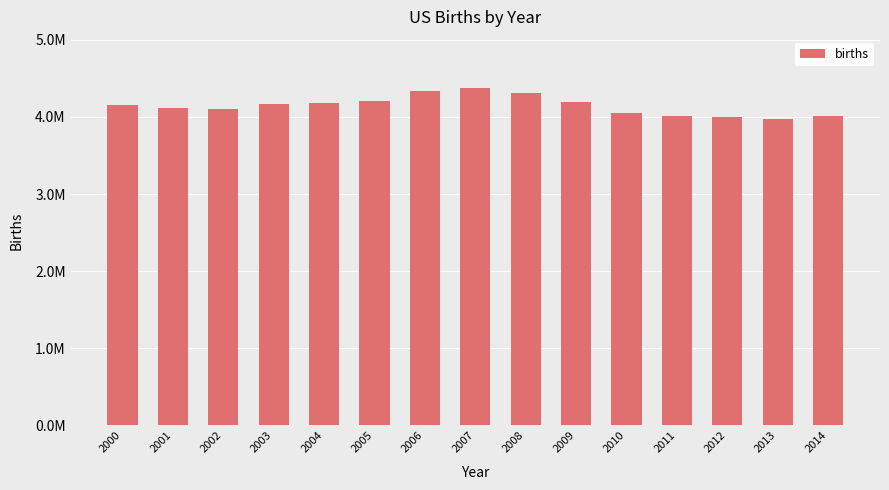

Where does the data first go above 4149598?

2003